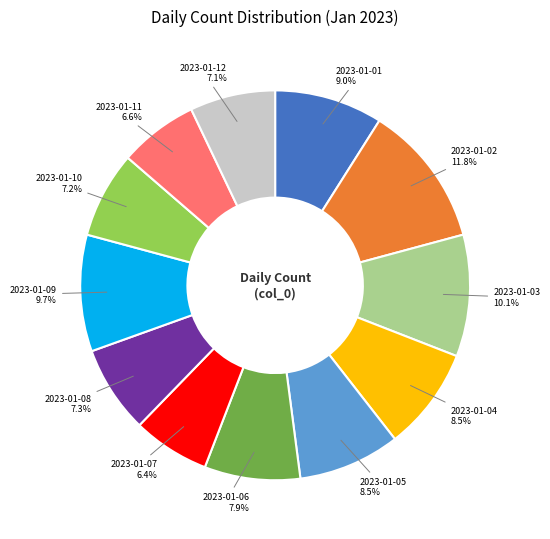

Which slice is the largest?

2023-01-02